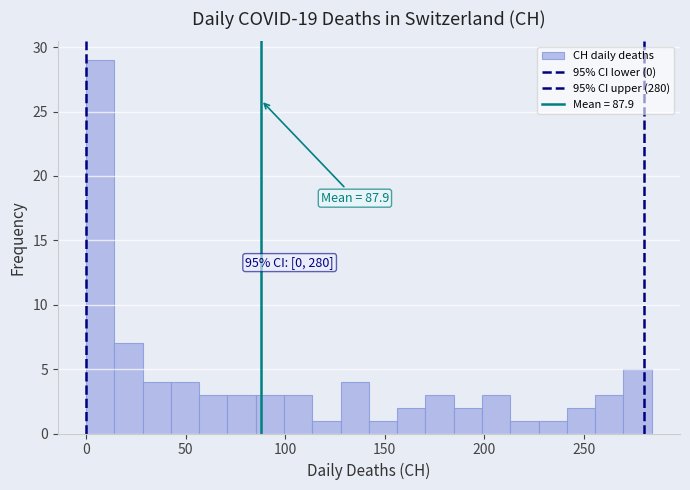

Around what value on the x-axis is the tallest bar? Give the approximate position of its centre, as read against the axis.

5